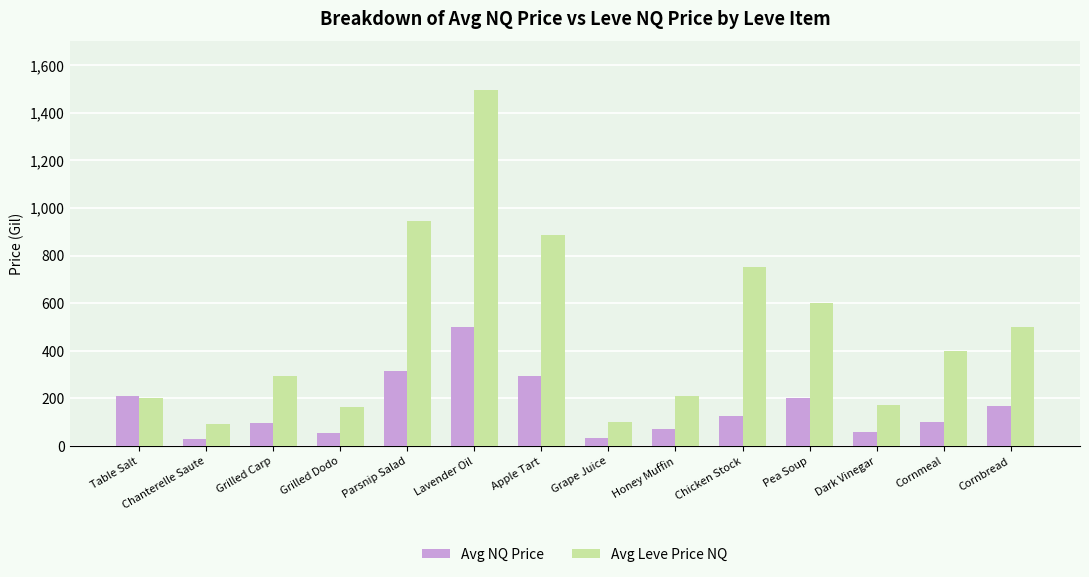

What position from the right is Dark Vinegar?

3